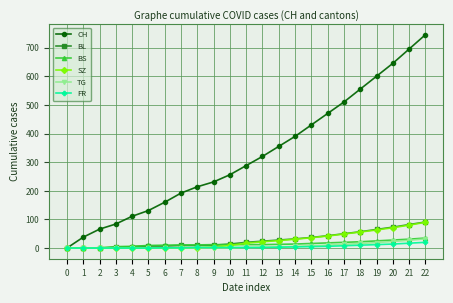

Which series has the largest total across all categories?

CH